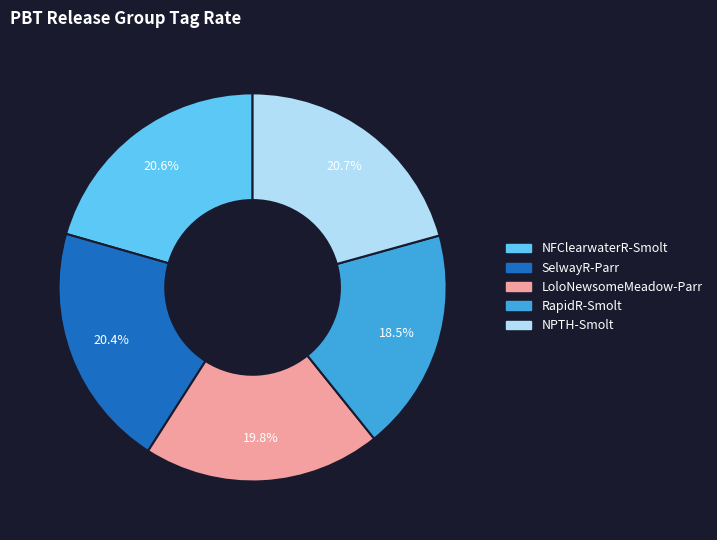

Which category has the smallest portion of the pie?

RapidR-Smolt